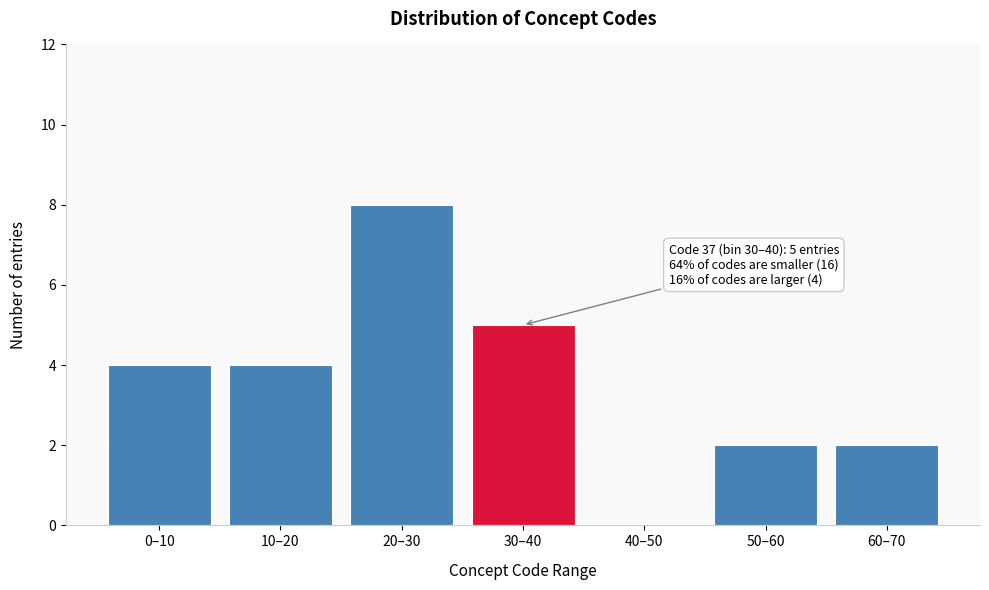

Reading left to right, what are all the values shown in this chart?

0–10=4	10–20=4	20–30=8	30–40=5	40–50=0	50–60=2	60–70=2